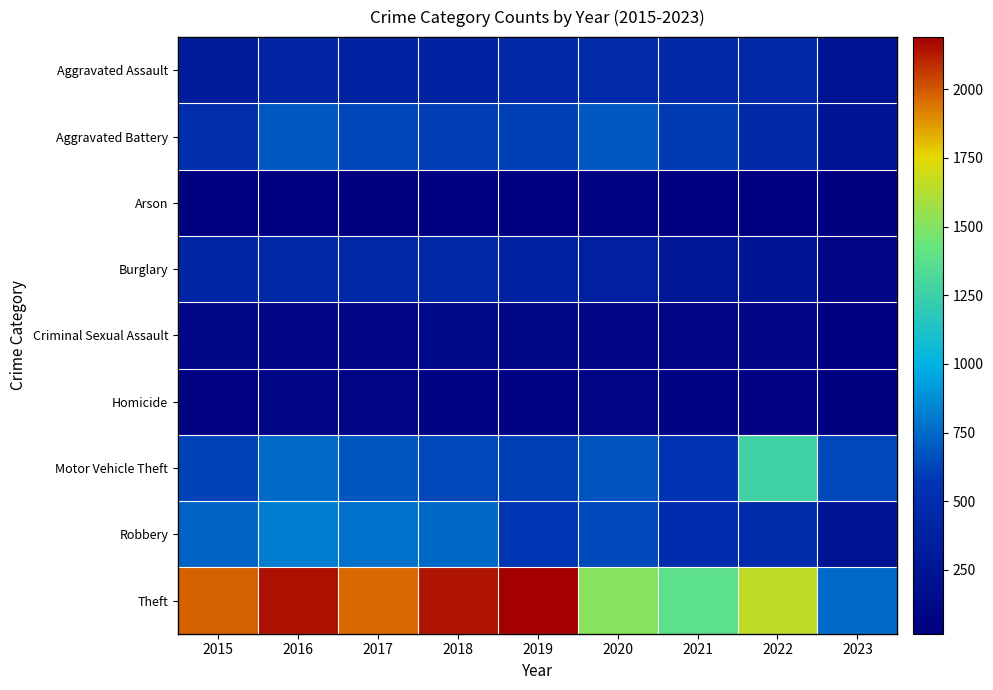

Which series has the largest range (max minus min)?

Theft